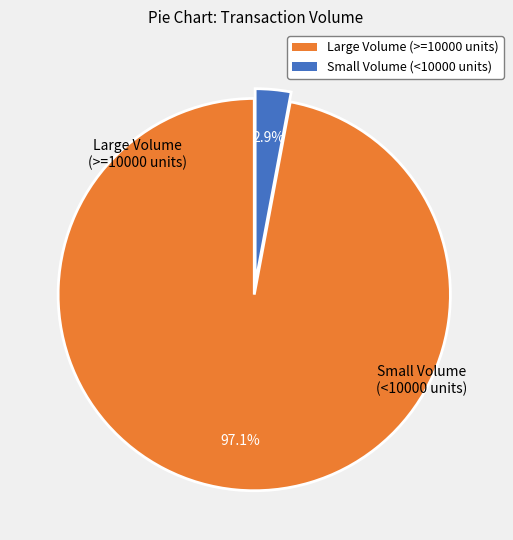

Is there any slice that represents more than half of the pie?

Yes